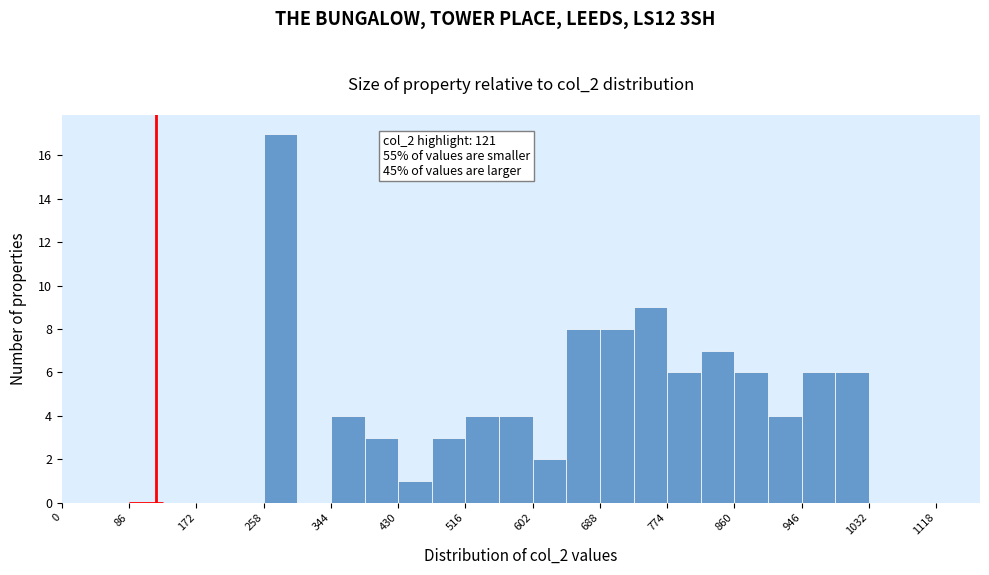

Which range on the x-axis has the tallest bar?

258 to 301